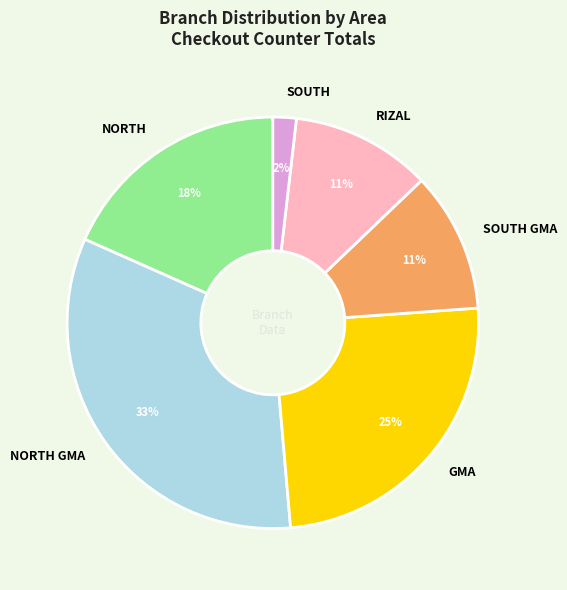

Do SOUTH GMA and SOUTH together represent more than half of the pie?

No